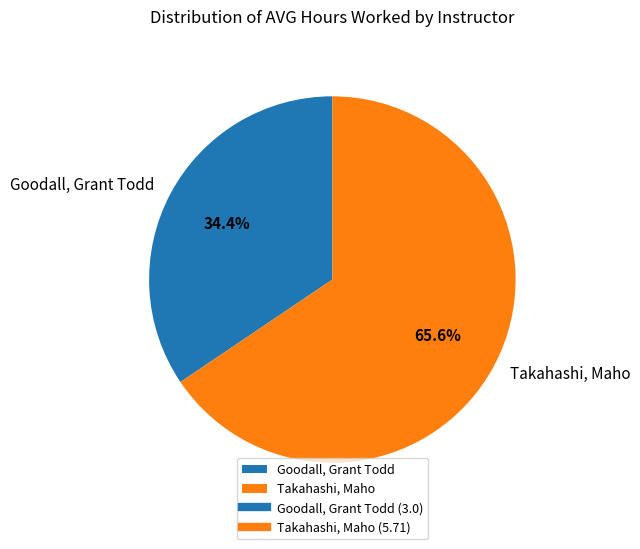

How many slices are in this pie chart?

2